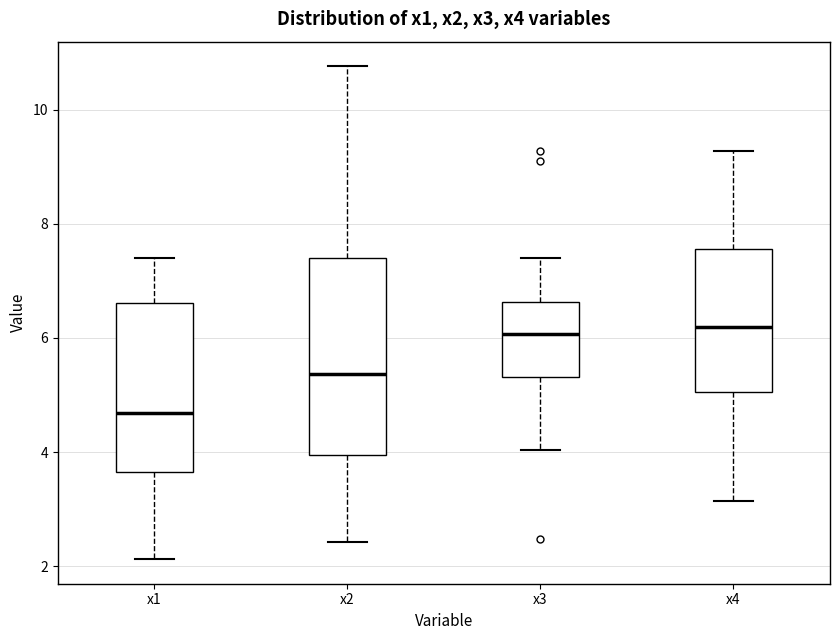

Reading left to right, transcribe this box plot: for each box, give where its median line is, the range the box spans, and where its two whiskers end, as read against the y-axis. The values are not printed on the chart, so give them approximately, as read against the axis.

x1: median 4.6, box 3.6 to 6.6, whiskers 2.2 to 7.4
x2: median 5.4, box 4.0 to 7.4, whiskers 2.4 to 10.8
x3: median 6.0, box 5.4 to 6.6, whiskers 4.0 to 7.4
x4: median 6.2, box 5.0 to 7.6, whiskers 3.2 to 9.2